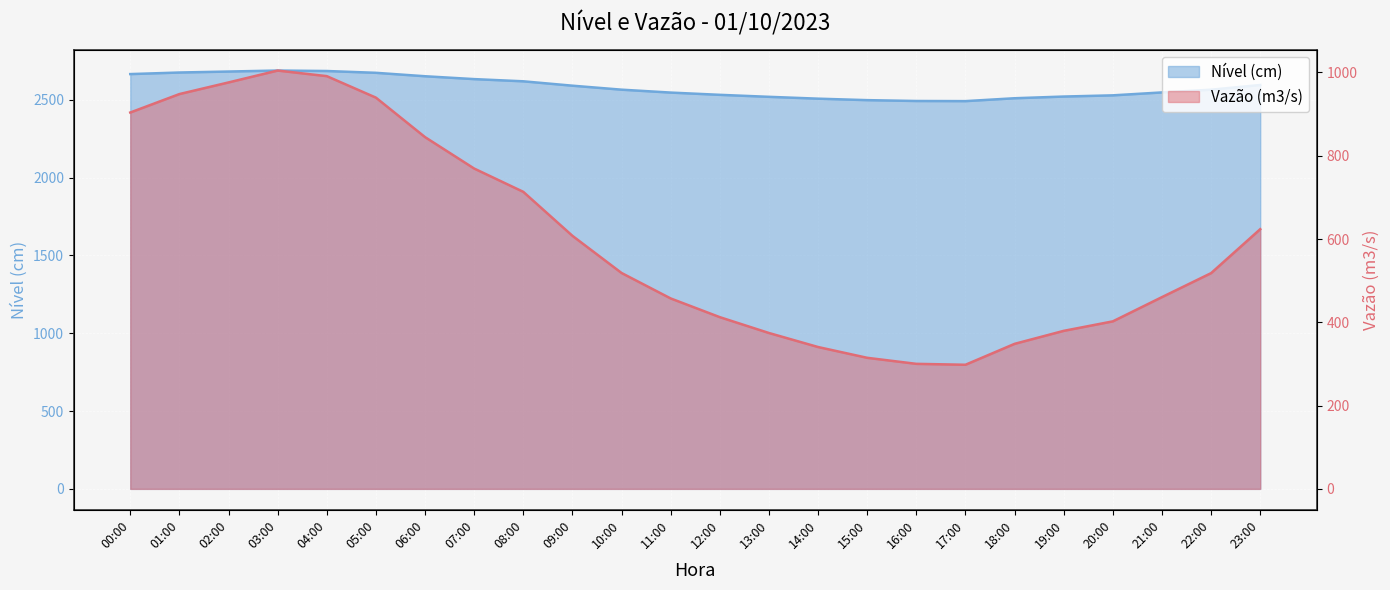

True or false: Vazão (m3/s) has a value of 1004.5 at 03:00.

True